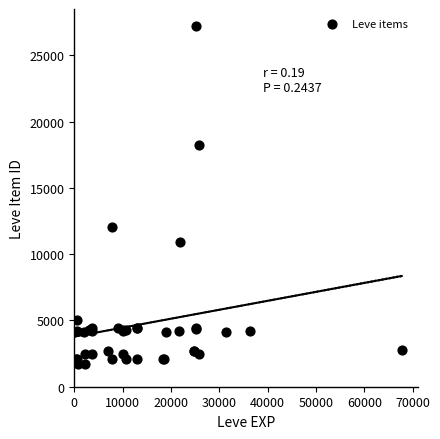

What Y value in the scatter plot is closest to 14448?

12018